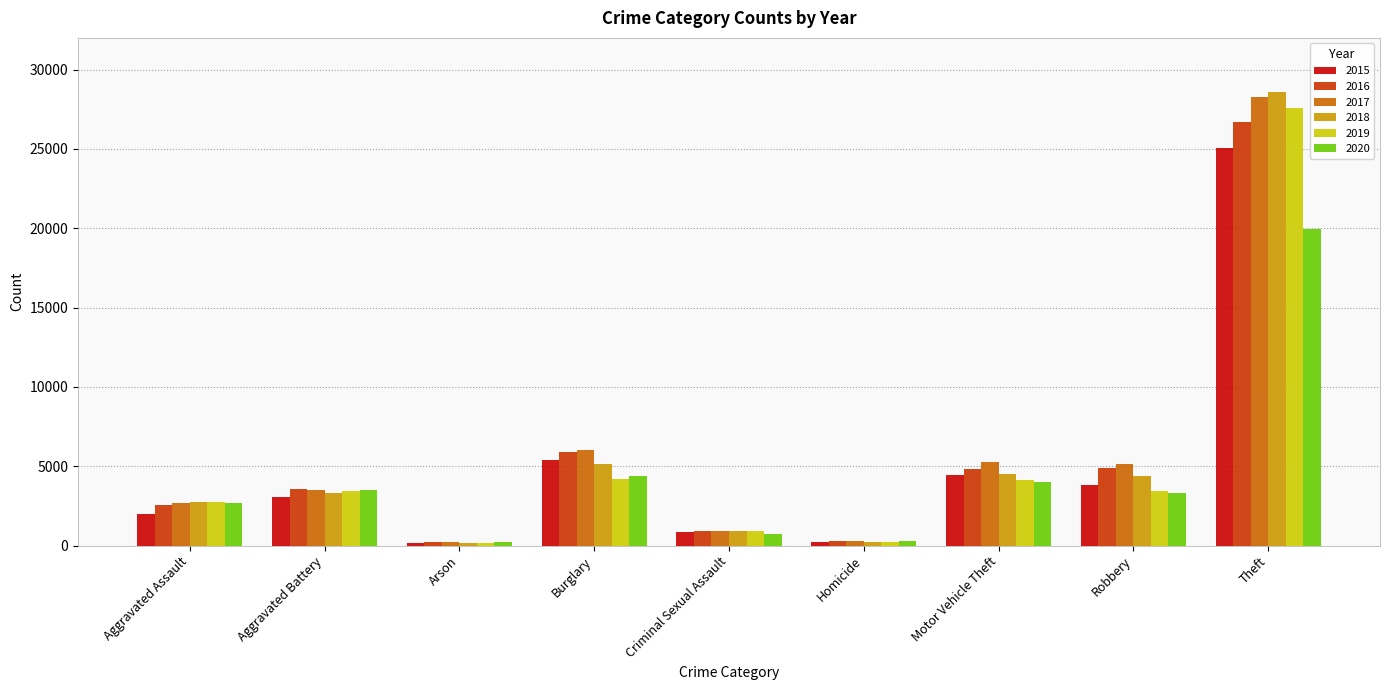

Count the number of data series in this chart.

6